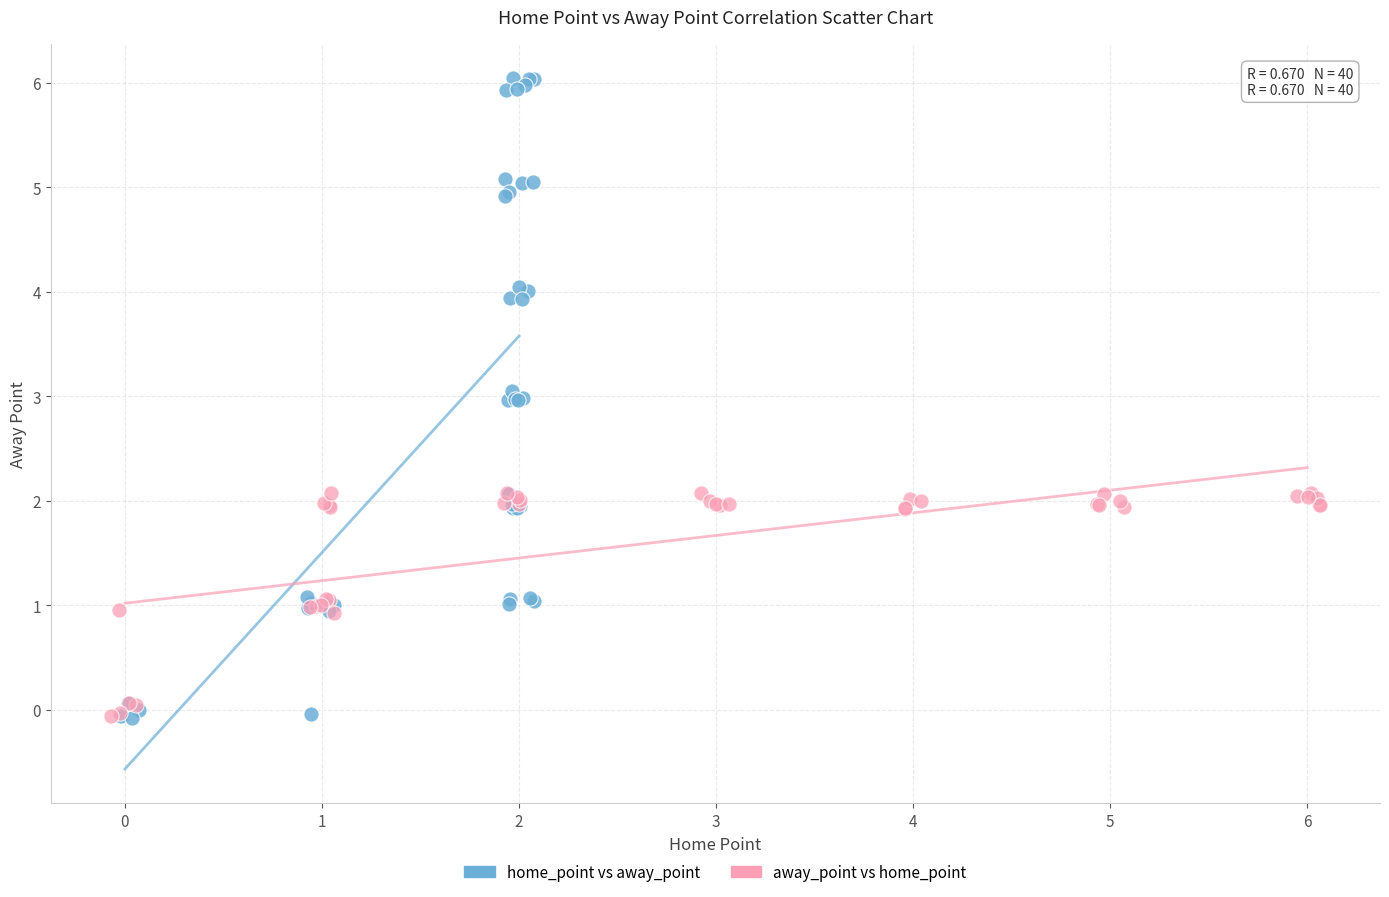

Which series has the widest spread of Y values?

home_point vs away_point